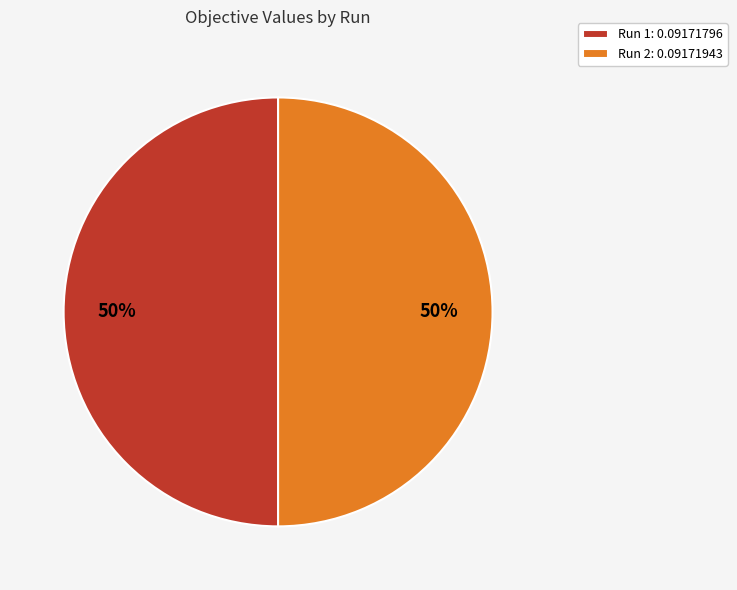

To the nearest percent, what portion does Run 2: 0.09171943 represent?

50%